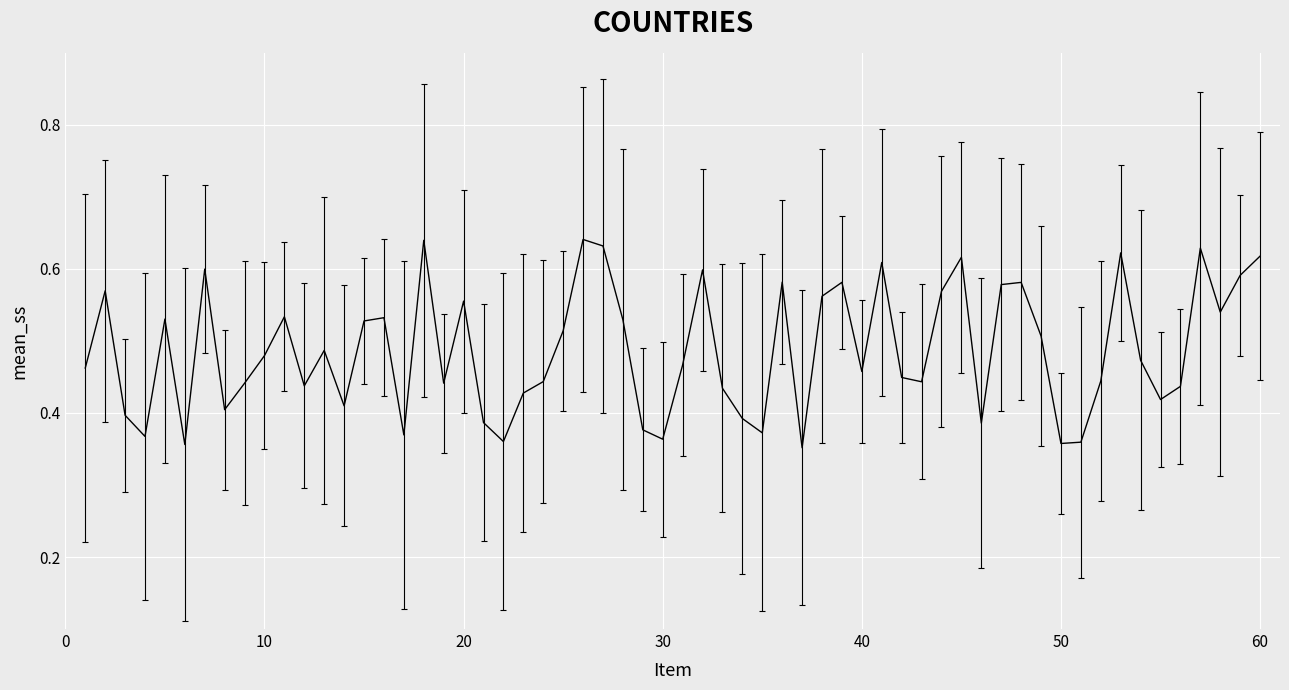

What is the difference between the maximum and minimum values?

0.3